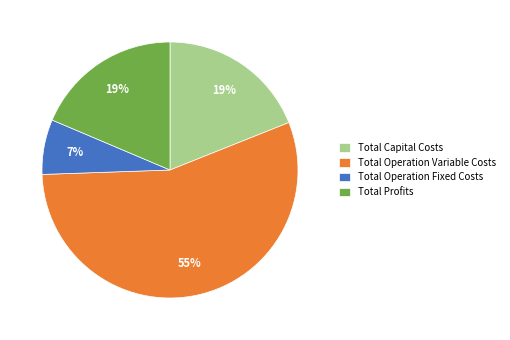

Between Total Profits and Total Operation Fixed Costs, which is larger?

Total Profits